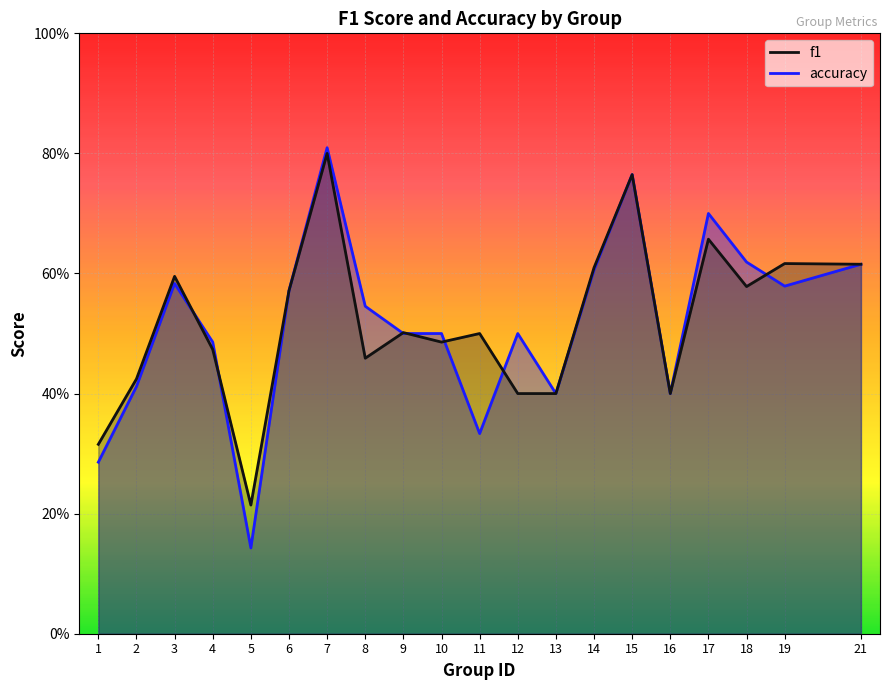

Rank the series by their maximum value, from lowest to highest.

f1, accuracy